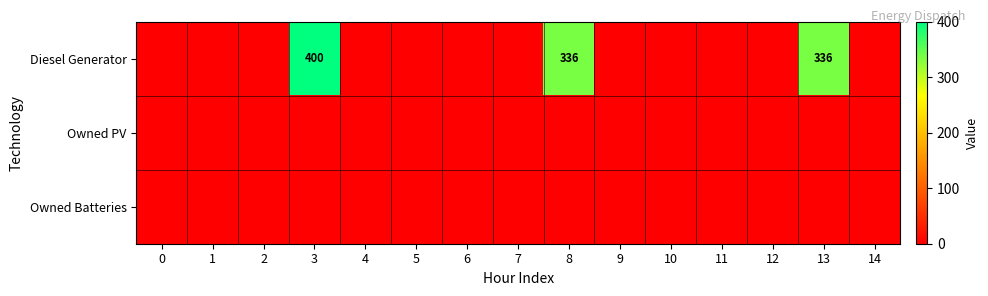

Rank the series at 10 from lowest to highest value.

Diesel Generator, Owned PV, Owned Batteries